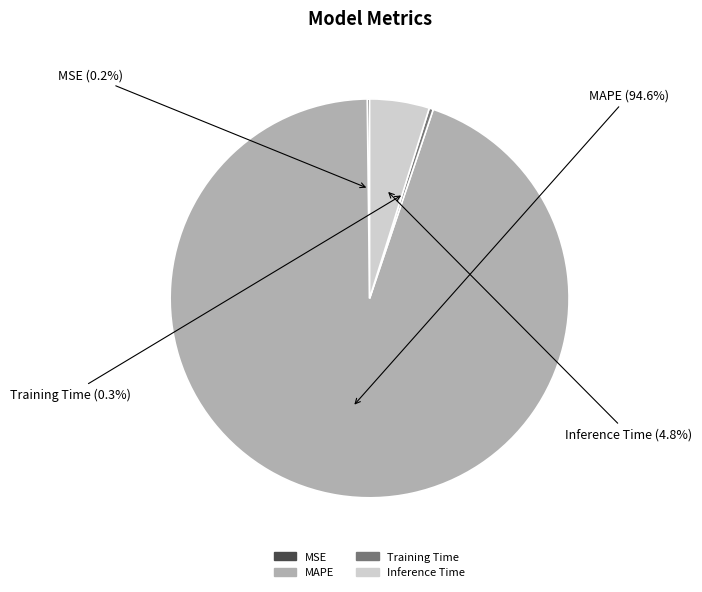

Which category has the biggest portion of the pie?

MAPE